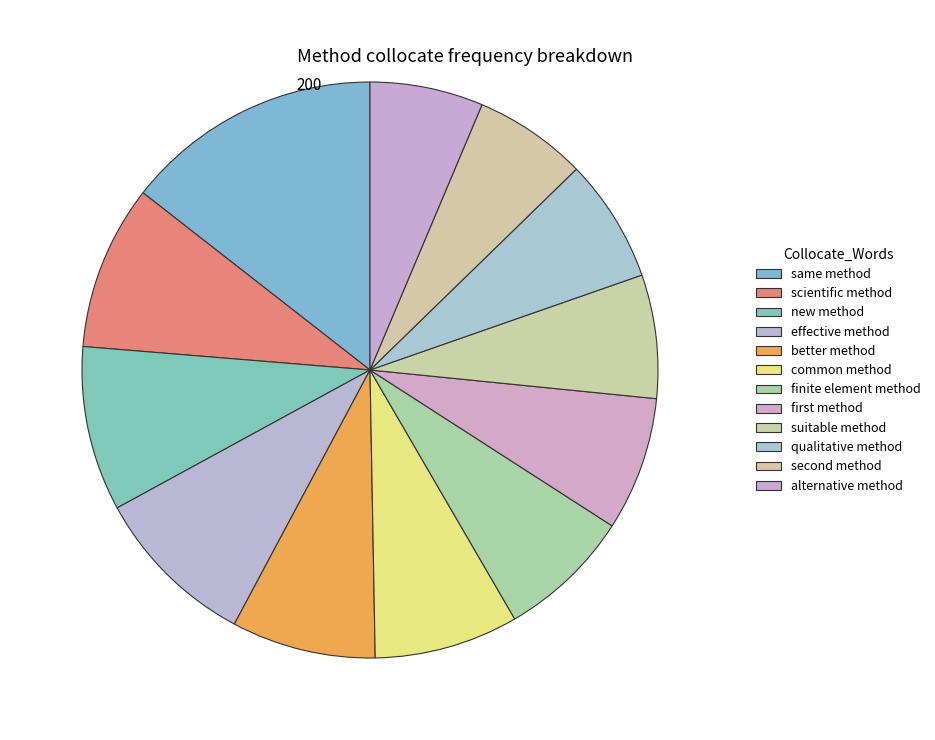

Is it true that same method is 20% of the pie?

False